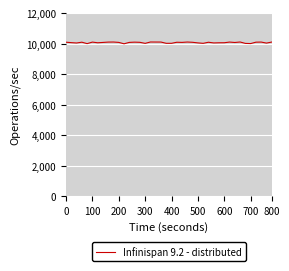

What is the maximum value shown in the chart?

10112.3